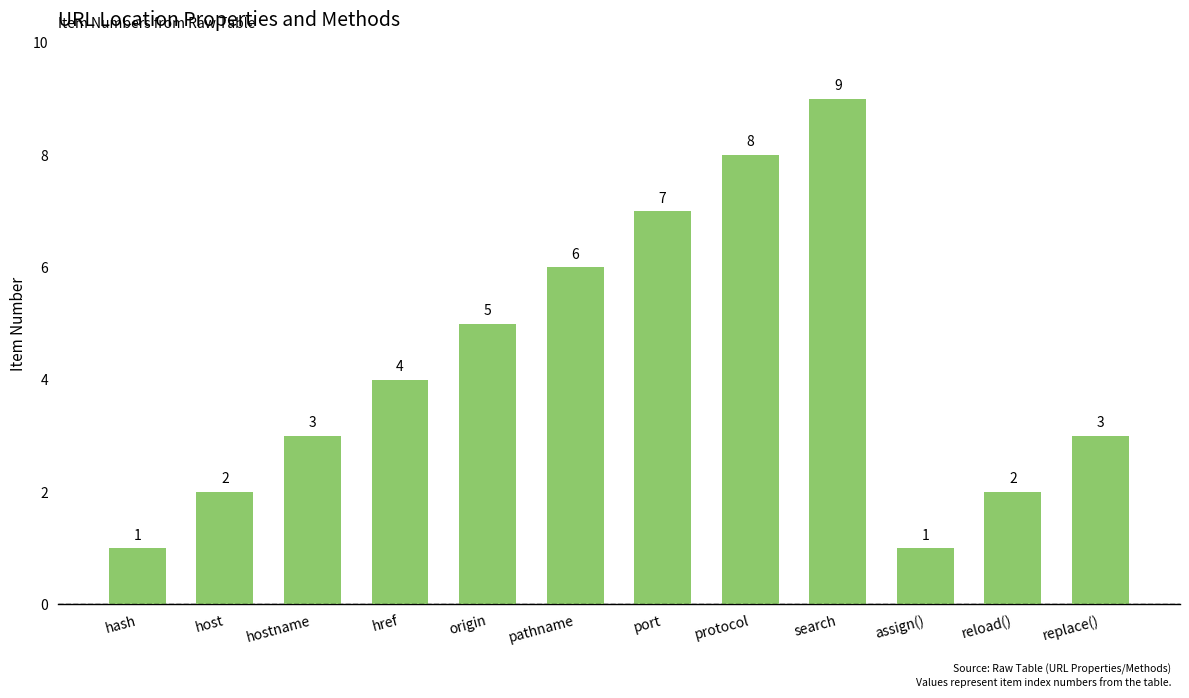

What is the ratio of the value at replace() to the value at reload()?

1.5